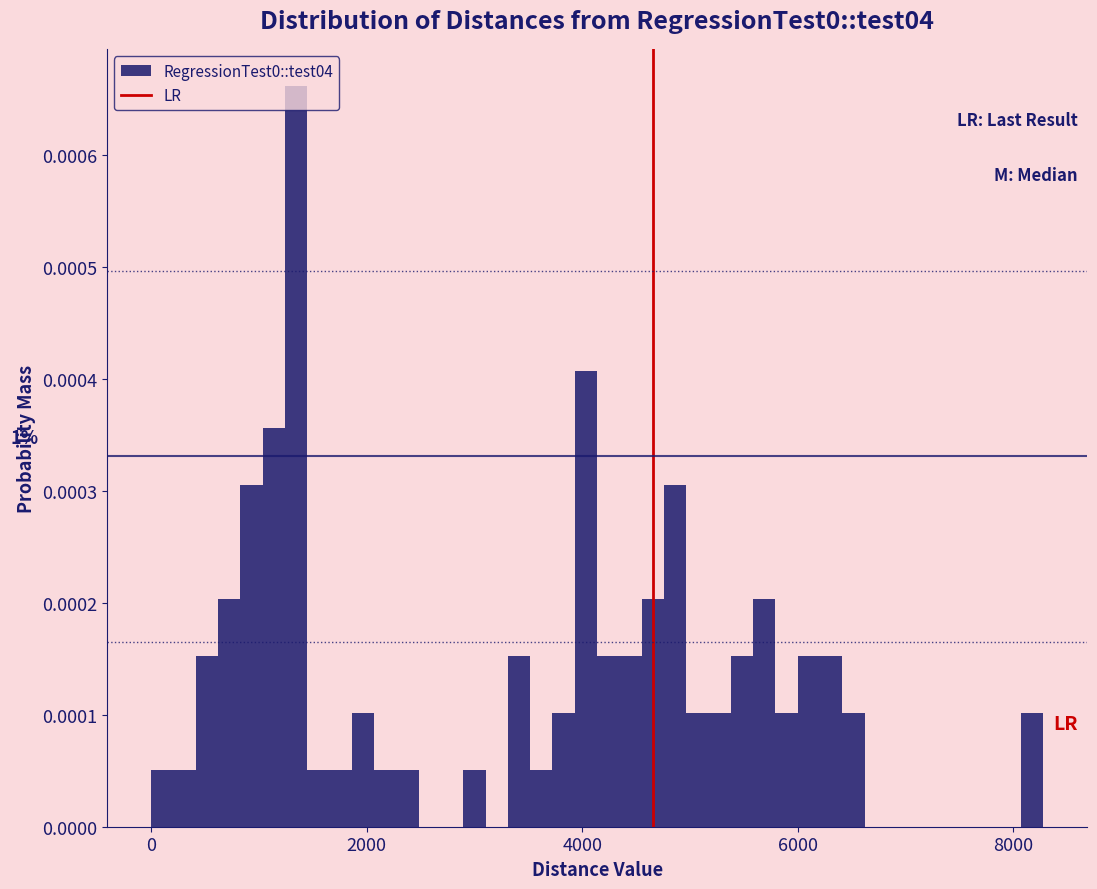

Around what value on the x-axis is the tallest bar? Give the approximate position of its centre, as read against the axis.

1400